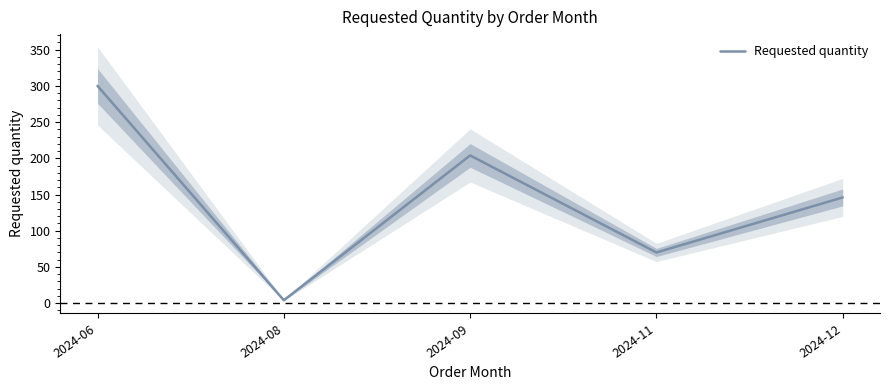

The value at 2024-08 is 2. True or false?

False